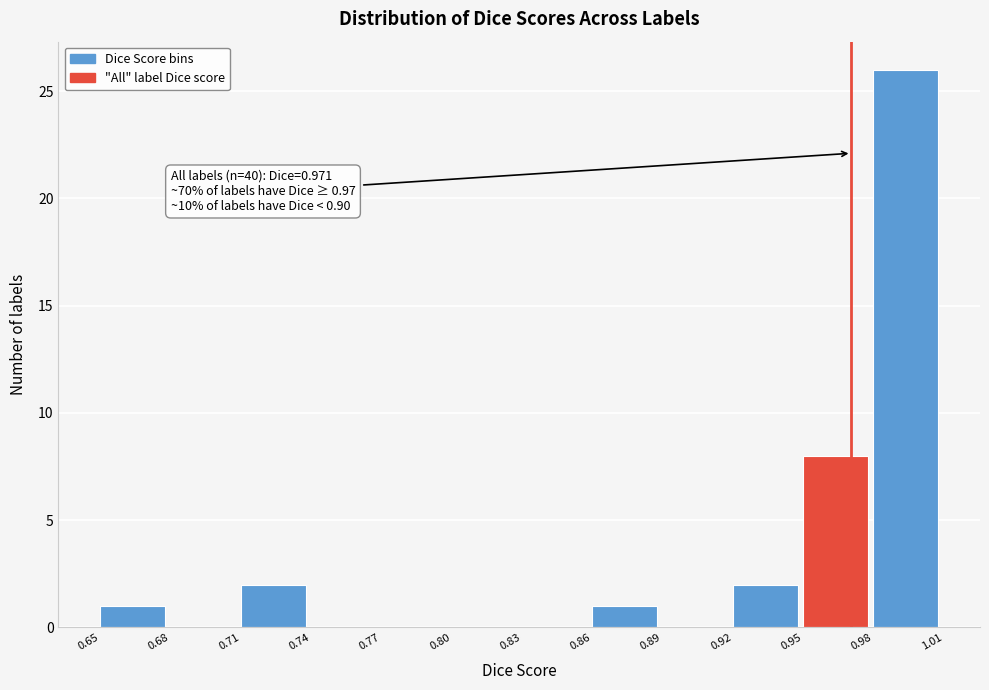

Over which range of the x-axis is the bar tallest?

0.98 to 1.01